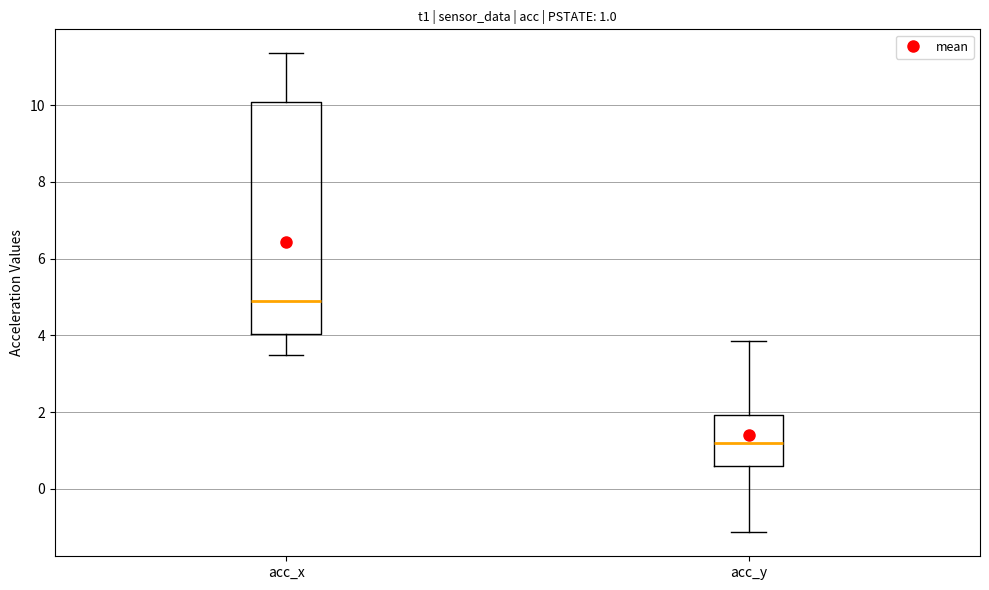

Which box has the lowest median line?

acc_y